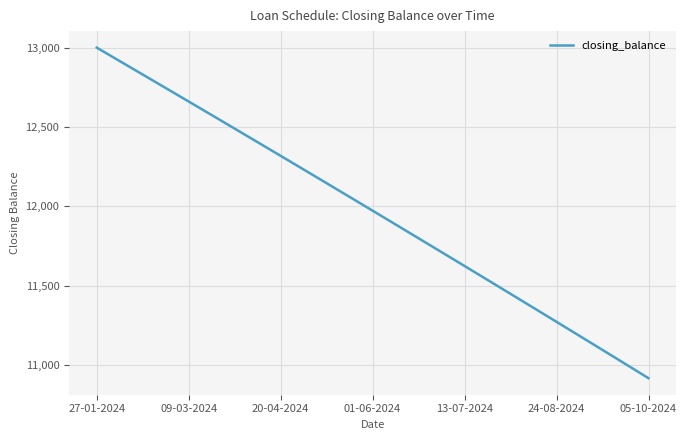

What is the maximum value shown in the chart?

13000.0